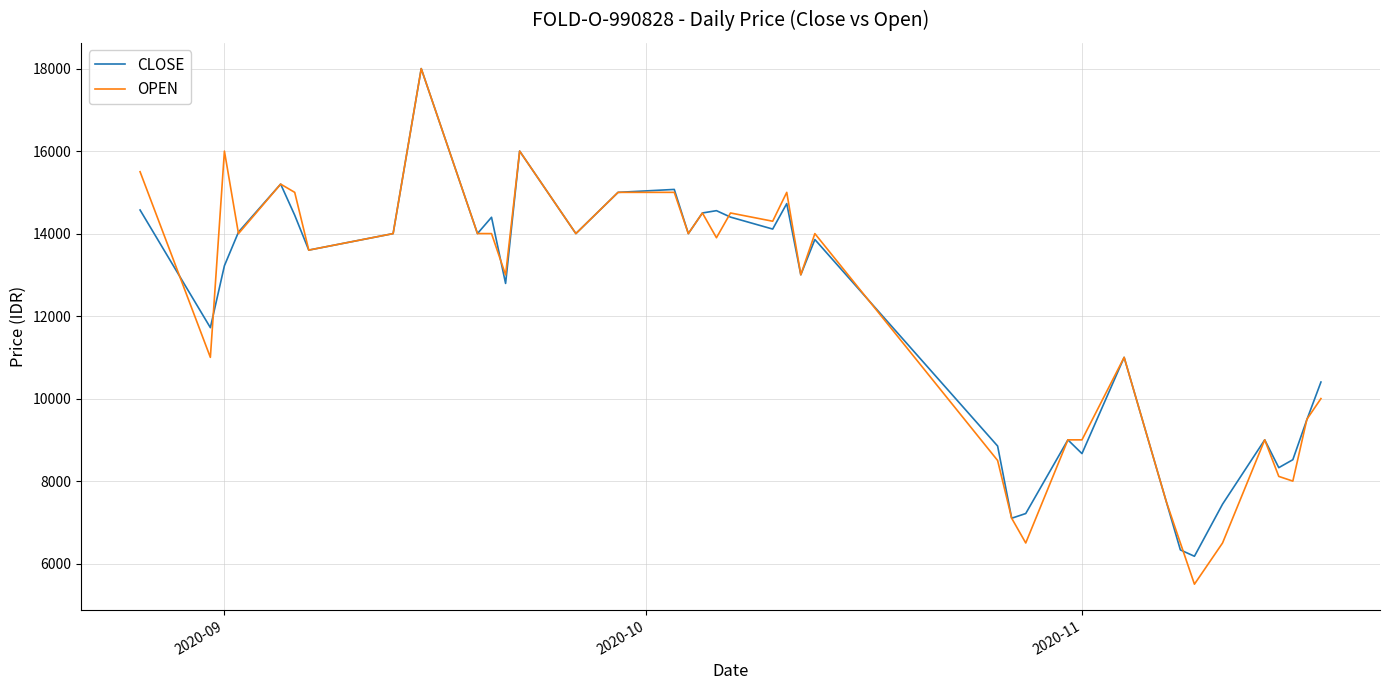

What is the maximum value for CLOSE?

18000